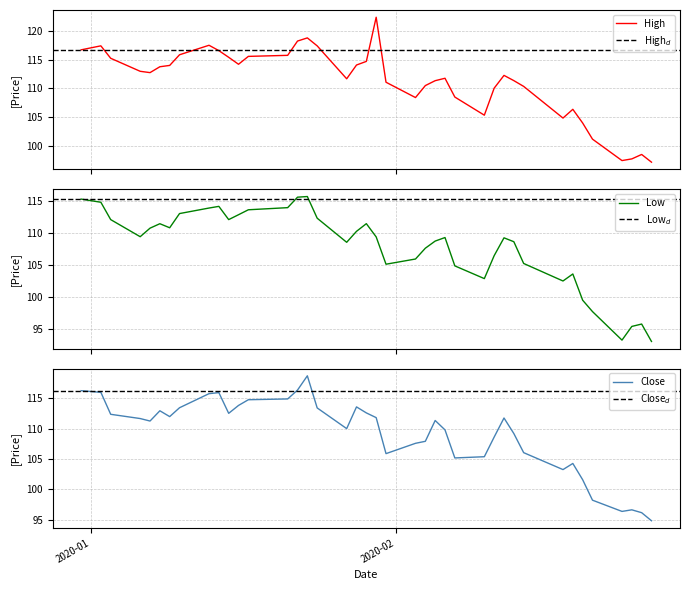

What is the difference between the maximum and second lowest values in the Close series?

22.6